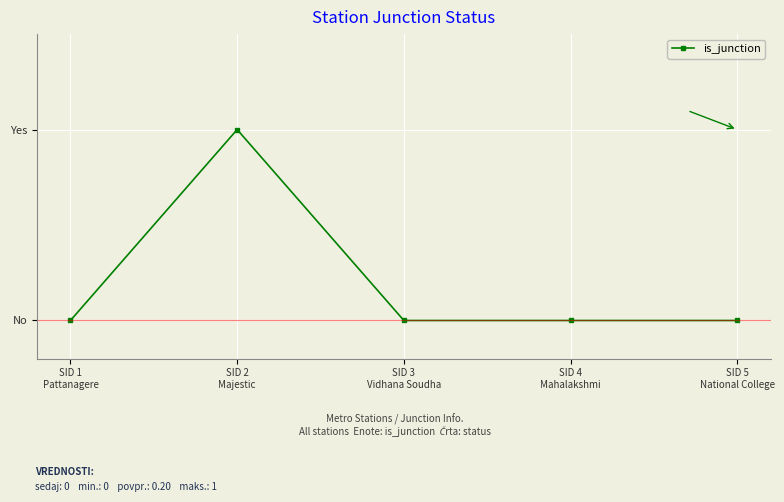

Which has a higher value, SID 5
National College or SID 3
Vidhana Soudha?

SID 5
National College